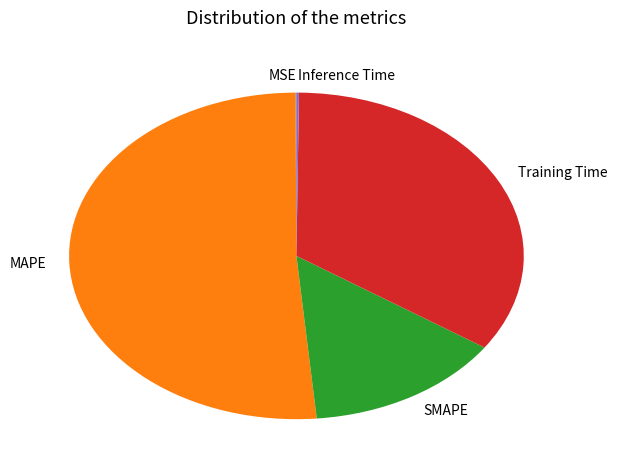

Is it true that Training Time is 34% of the pie?

True